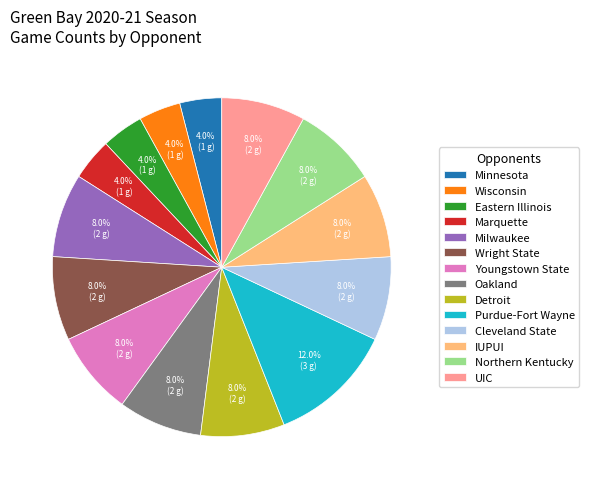

Which category has the biggest portion of the pie?

Purdue-Fort Wayne